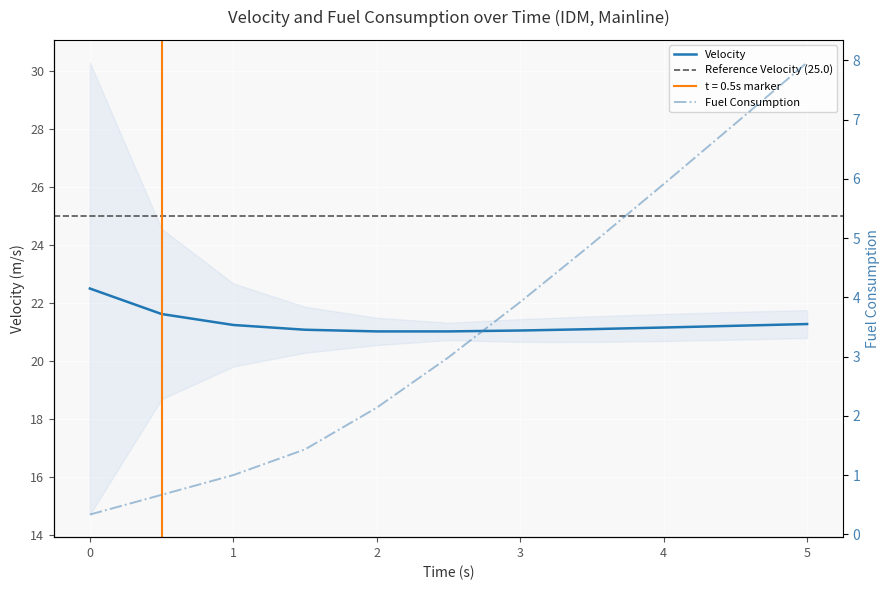

What is the label of the 7th point from the right?

2.0